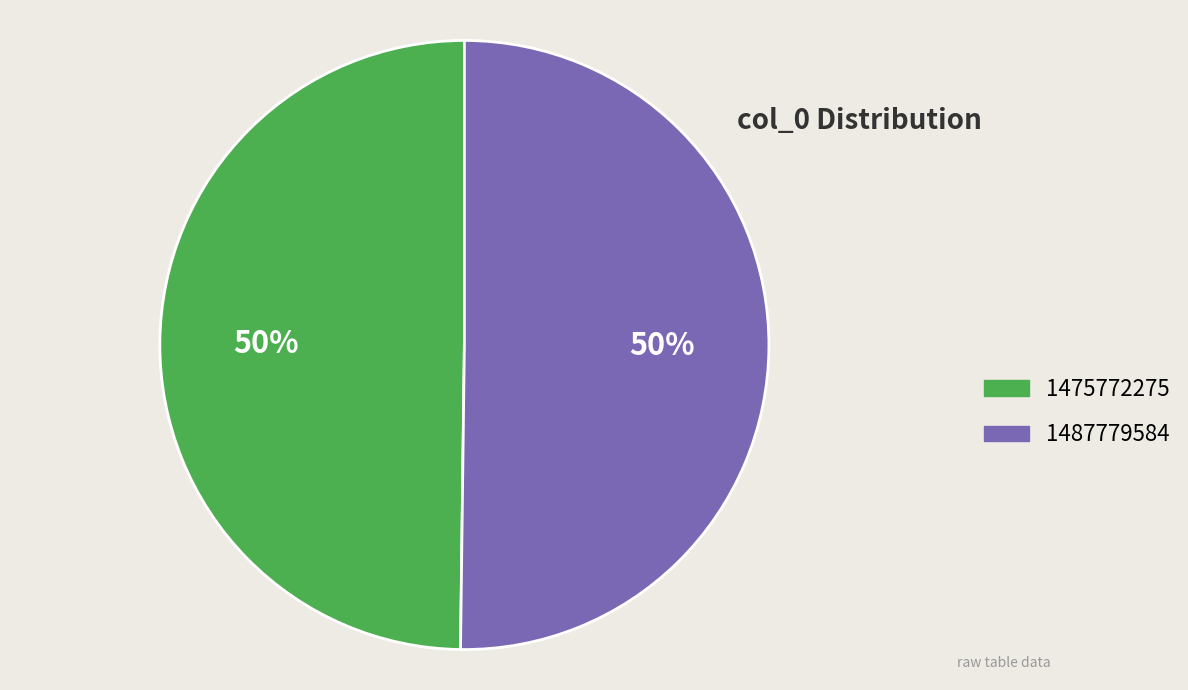

True or false: 1475772275 accounts for 42% of the total.

False